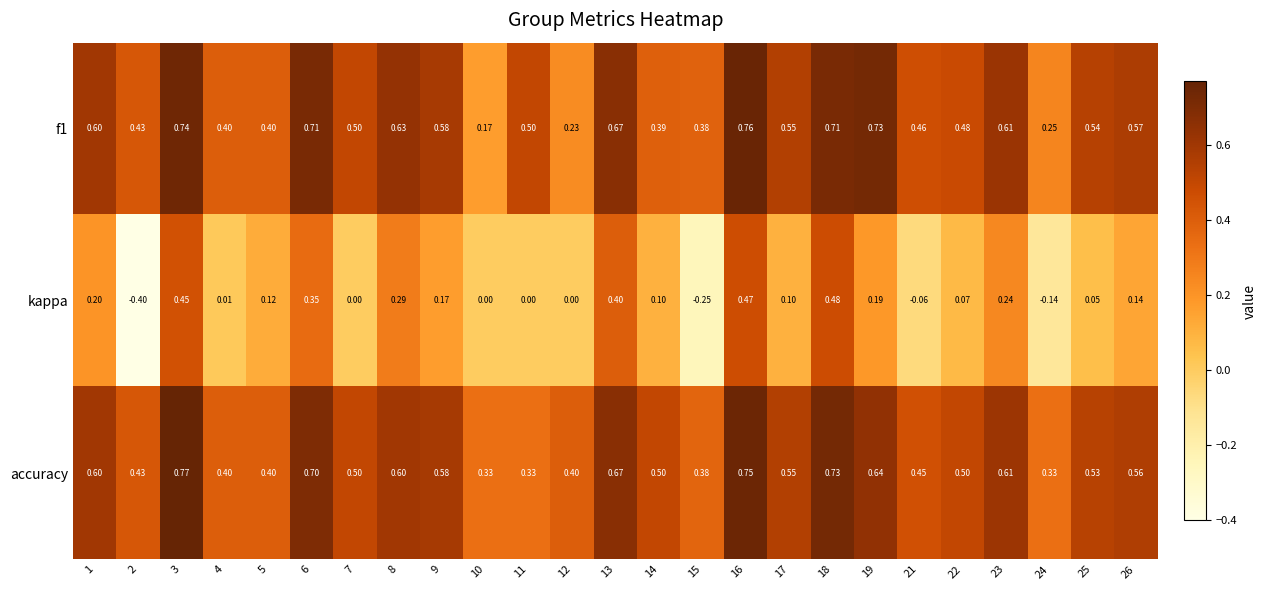

Which series has the widest spread of values?

kappa